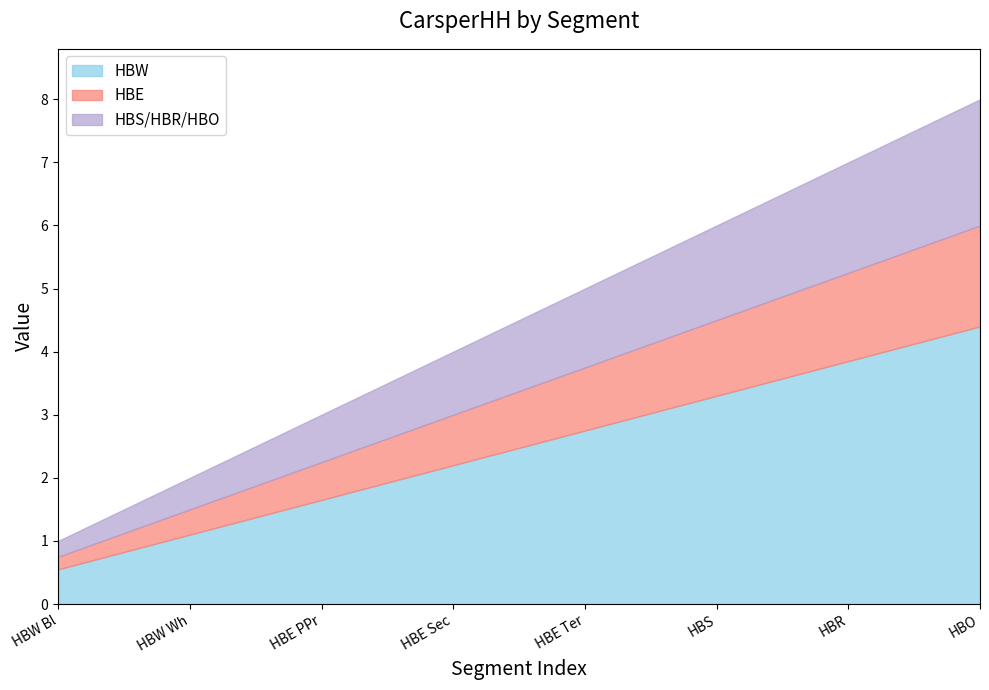

What is the maximum value shown in the chart?

8